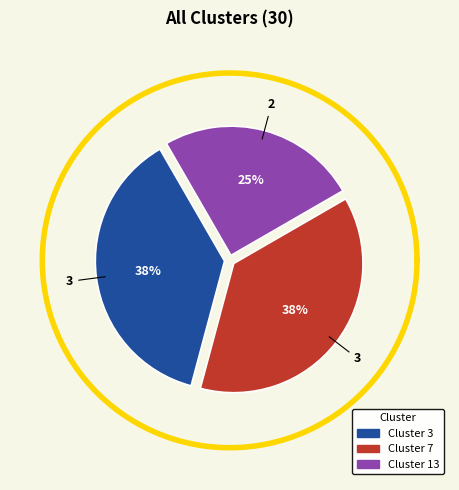

How many segments does this pie chart have?

3